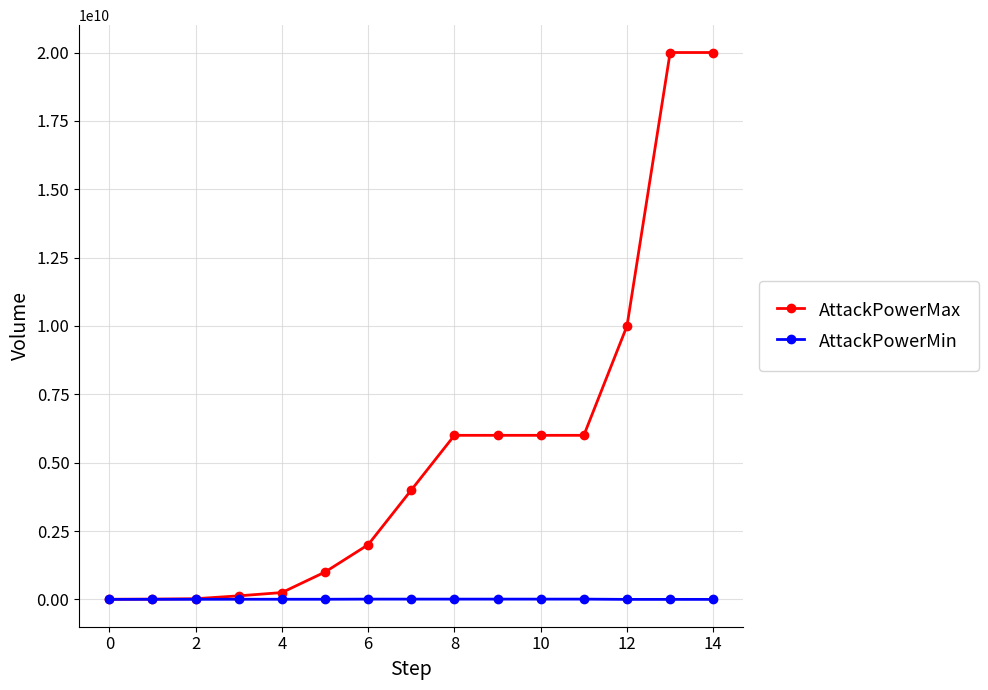

List the series in order of their overall mean, highest first.

AttackPowerMax, AttackPowerMin